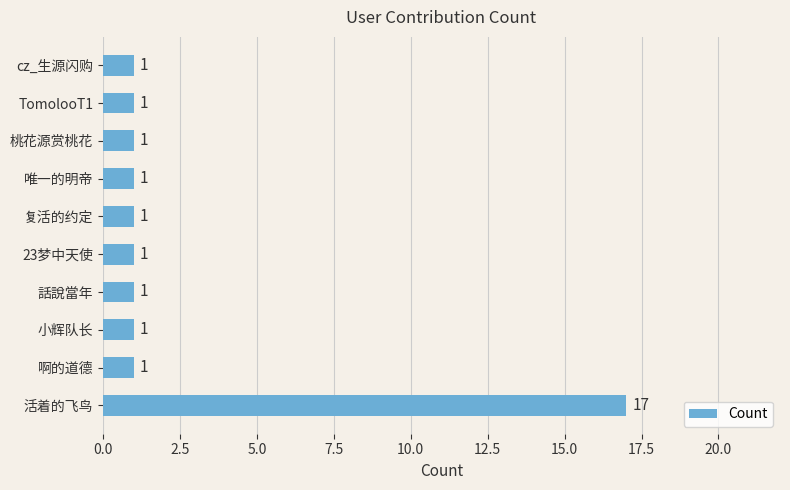

Between 活着的飞鸟 and 啊的道德, which is larger?

活着的飞鸟